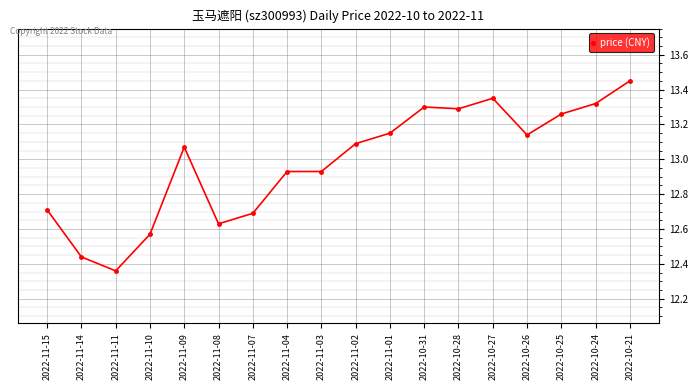

True or false: there are more than 0 points higher than both neighbors.

True